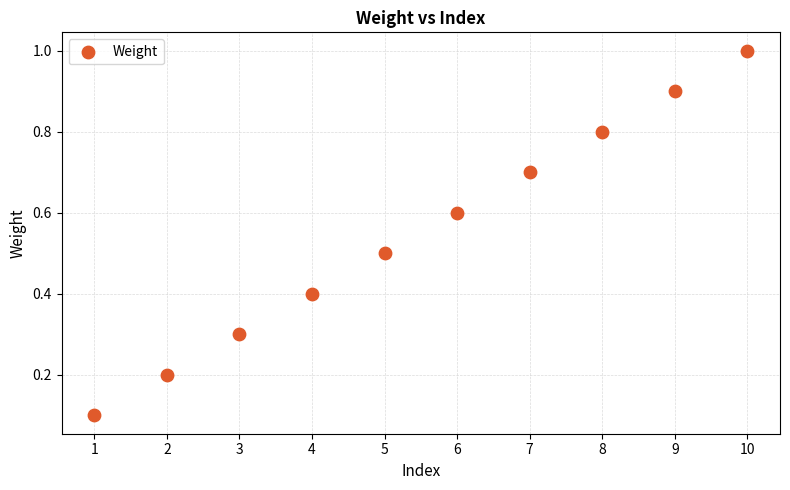

What is the average X value?

5.5